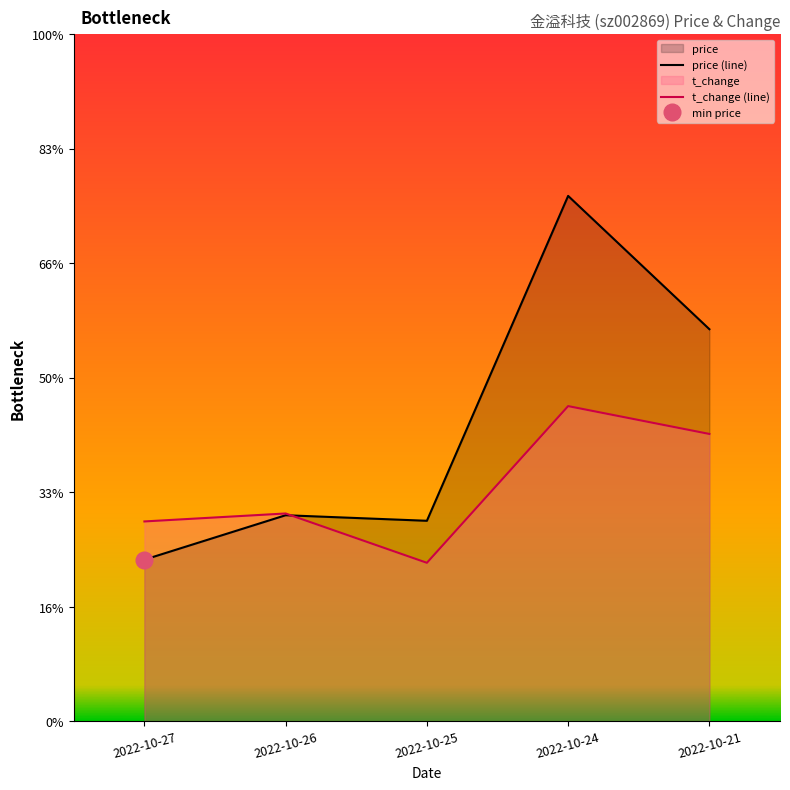

How many lines are shown in the chart?

2